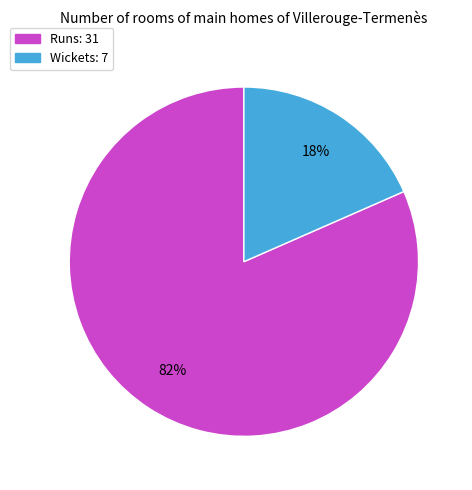

How many slices are in this pie chart?

2